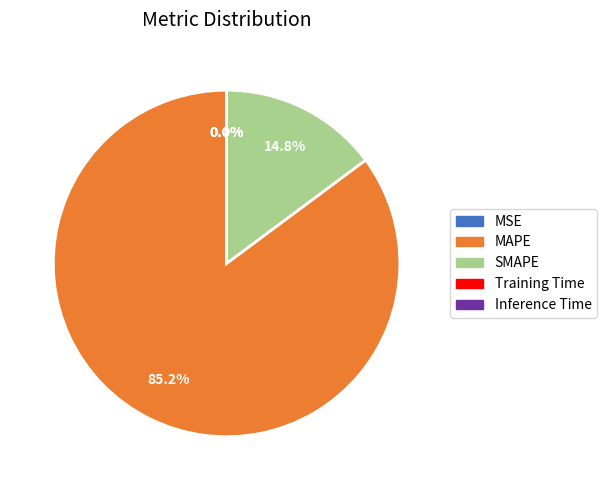

Which slice is the largest?

MAPE